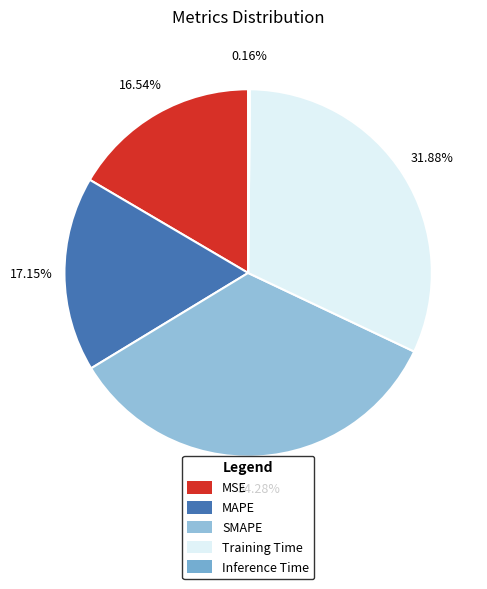

How many slices are in this pie chart?

5